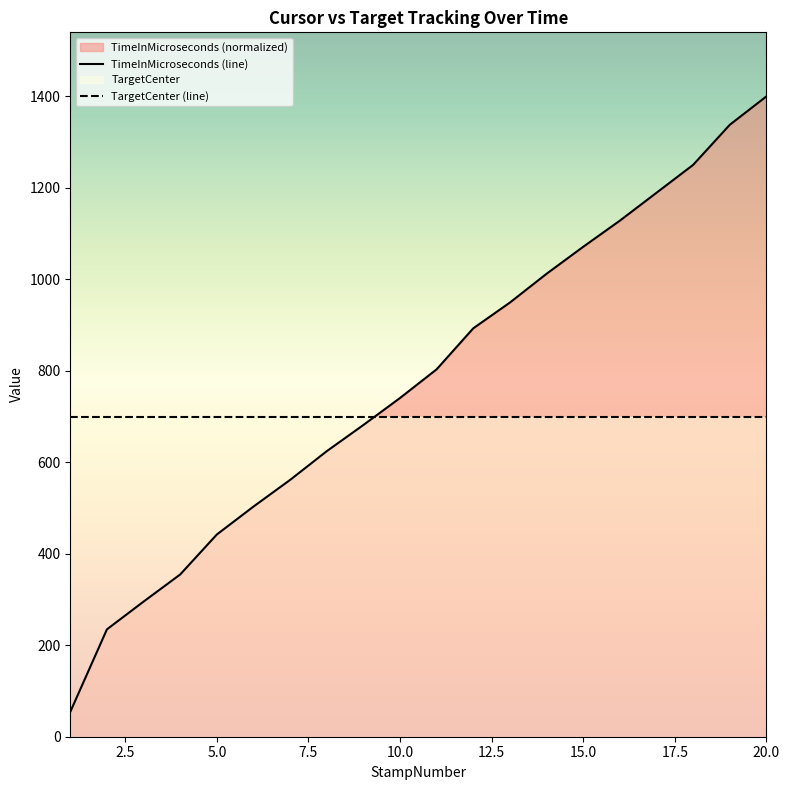

What is the maximum value shown in the chart?

1400.0